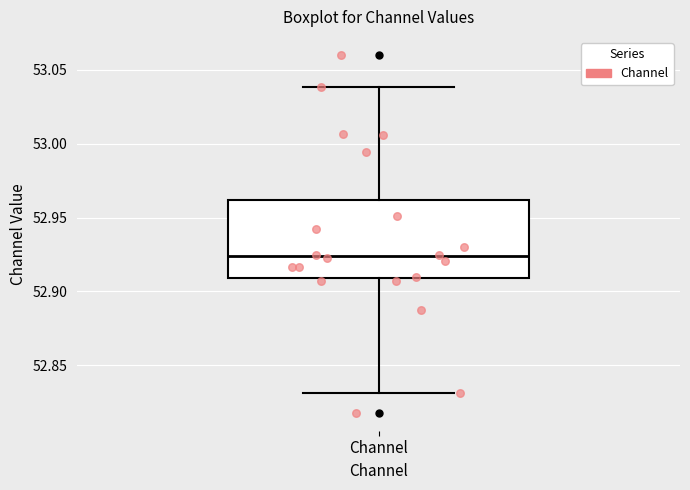

Read this box plot against the y-axis: the position of the median line, the range covered by the box, and the ends of both whiskers. The values are not printed on the chart, so give them approximately, as read against the axis.

median 52.925, box 52.910 to 52.960, whiskers 52.830 to 53.040